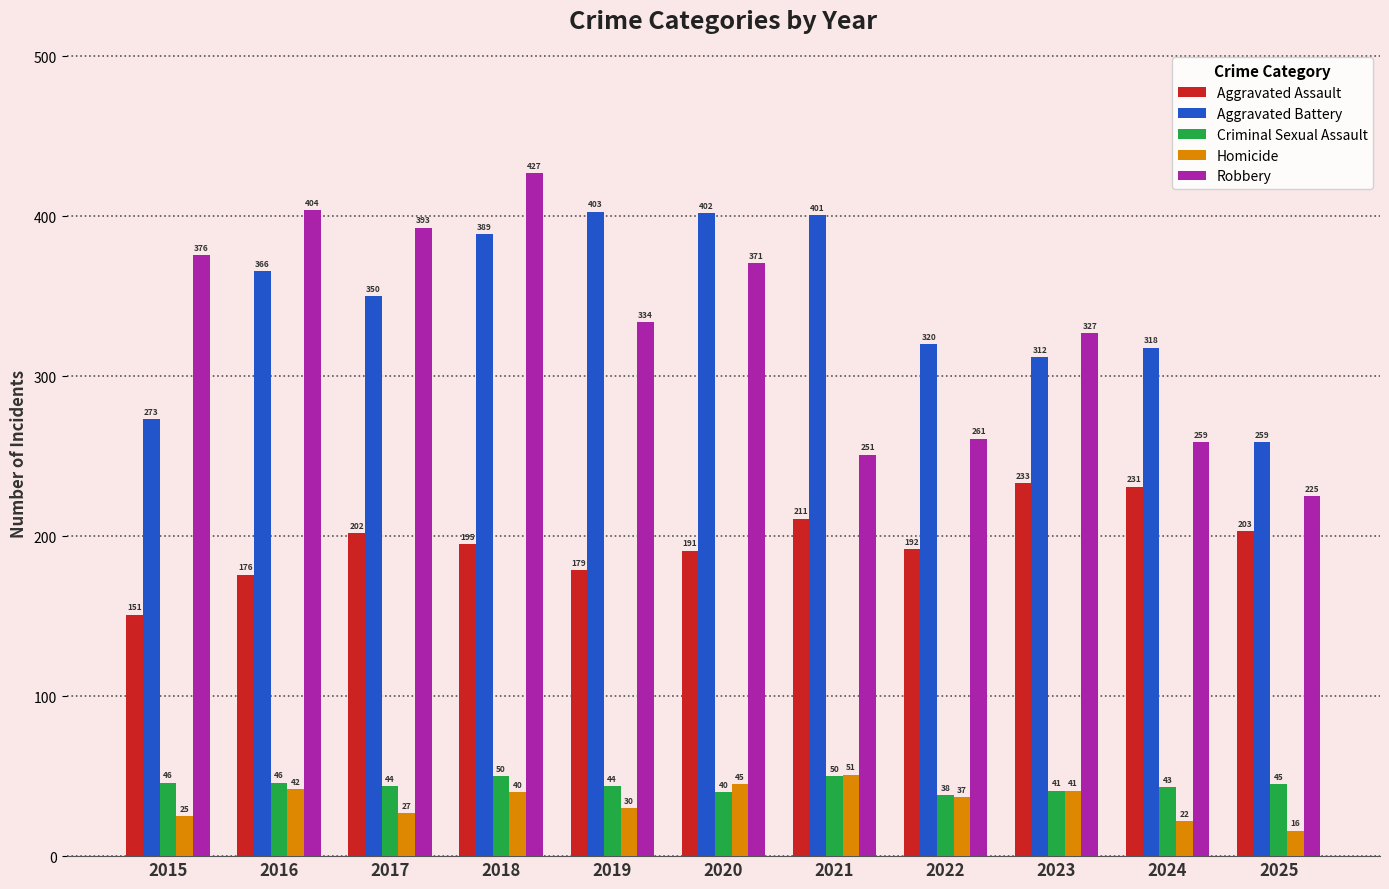

Rank the series at 2018 from lowest to highest value.

Homicide, Criminal Sexual Assault, Aggravated Assault, Aggravated Battery, Robbery